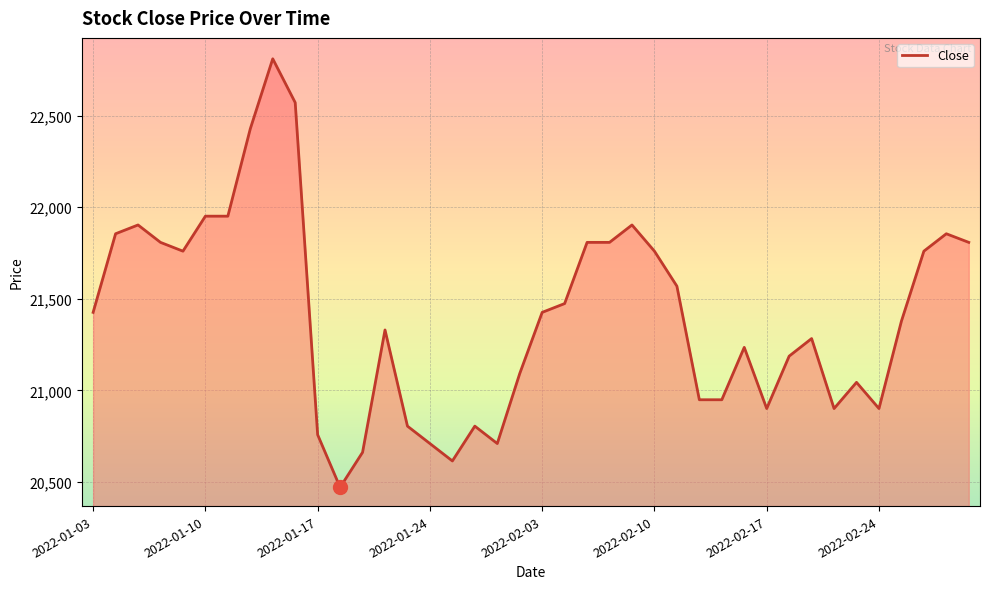

What is the smallest value displayed?

20471